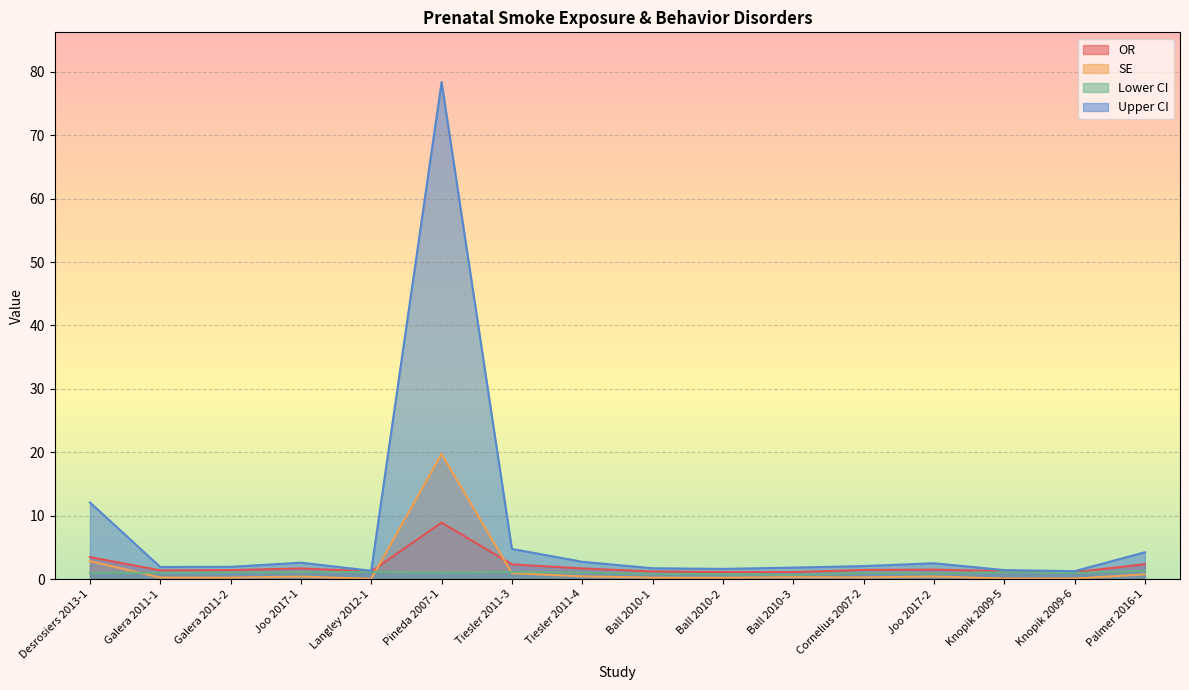

True or false: Lower CI and OR intersect in this chart.

False